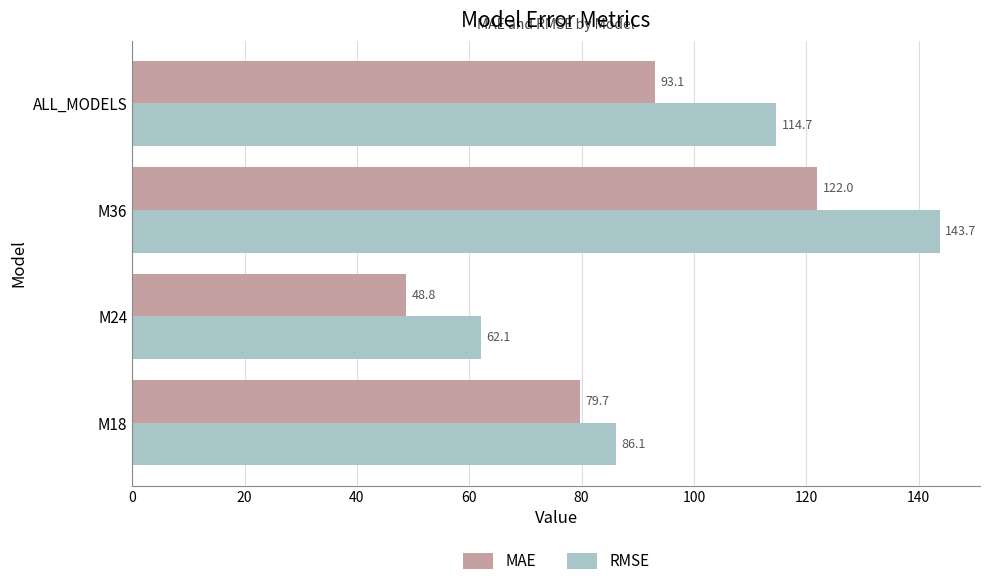

The RMSE series shows 62.1 at M24. True or false?

True